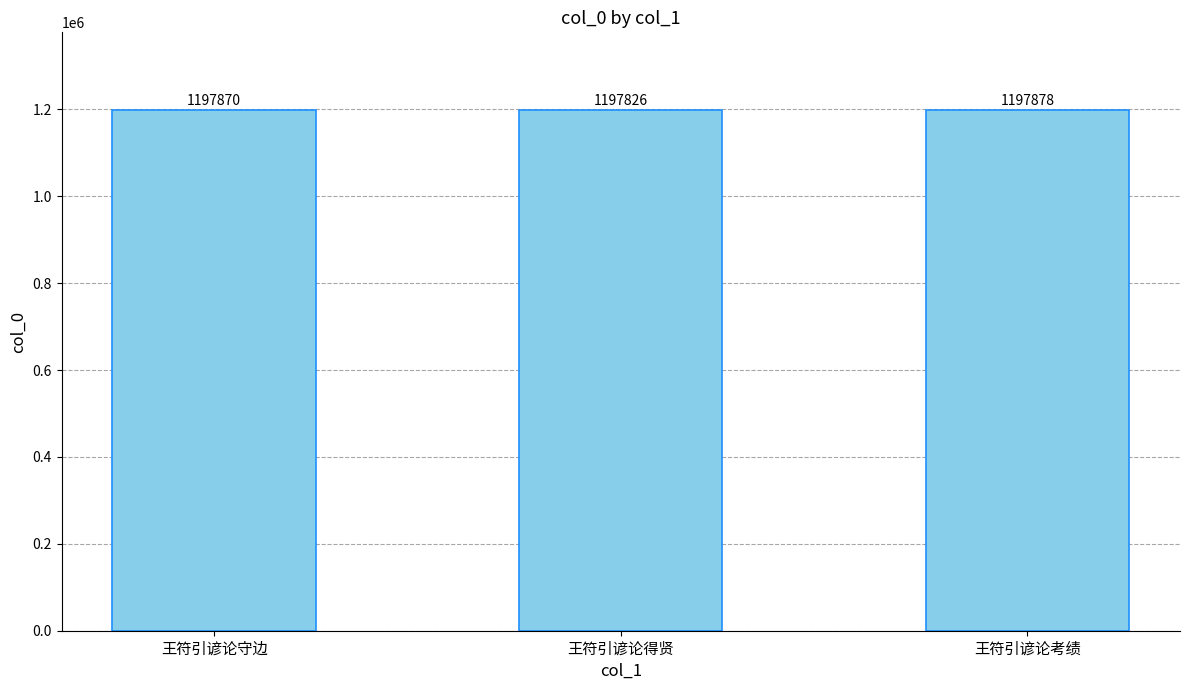

What is the minimum value shown in the chart?

1197826